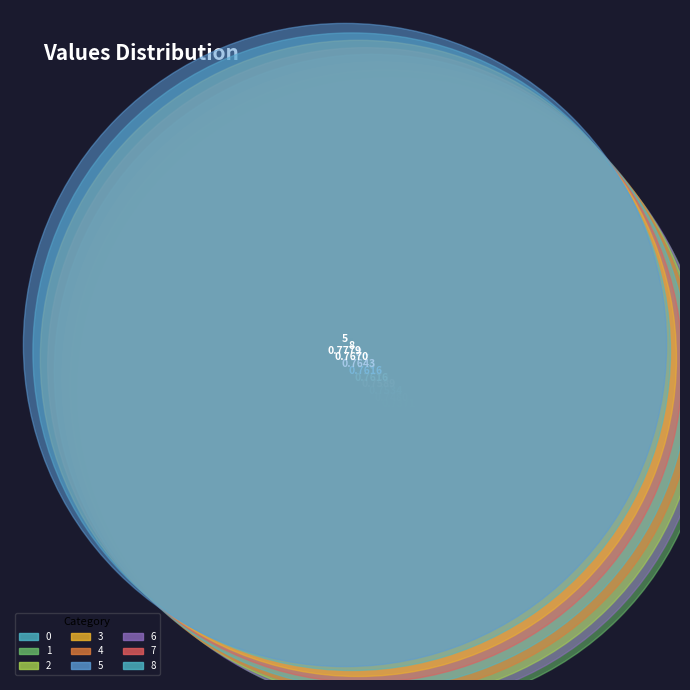

To the nearest percent, what is the combined percentage of 7 and 0?

22%